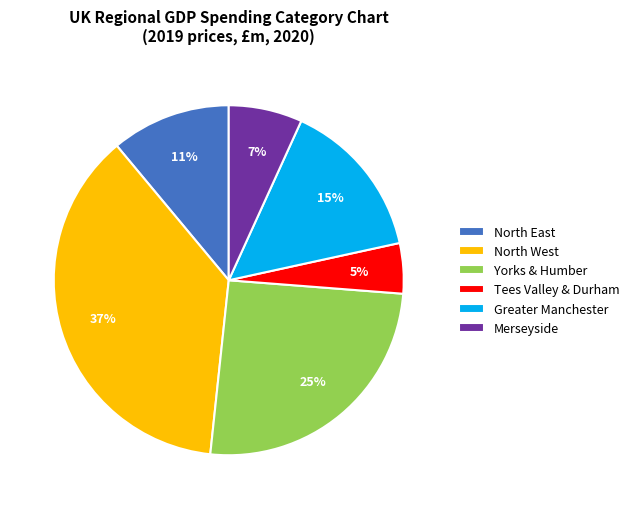

Is the sum of Yorks & Humber and North West greater than half?

Yes